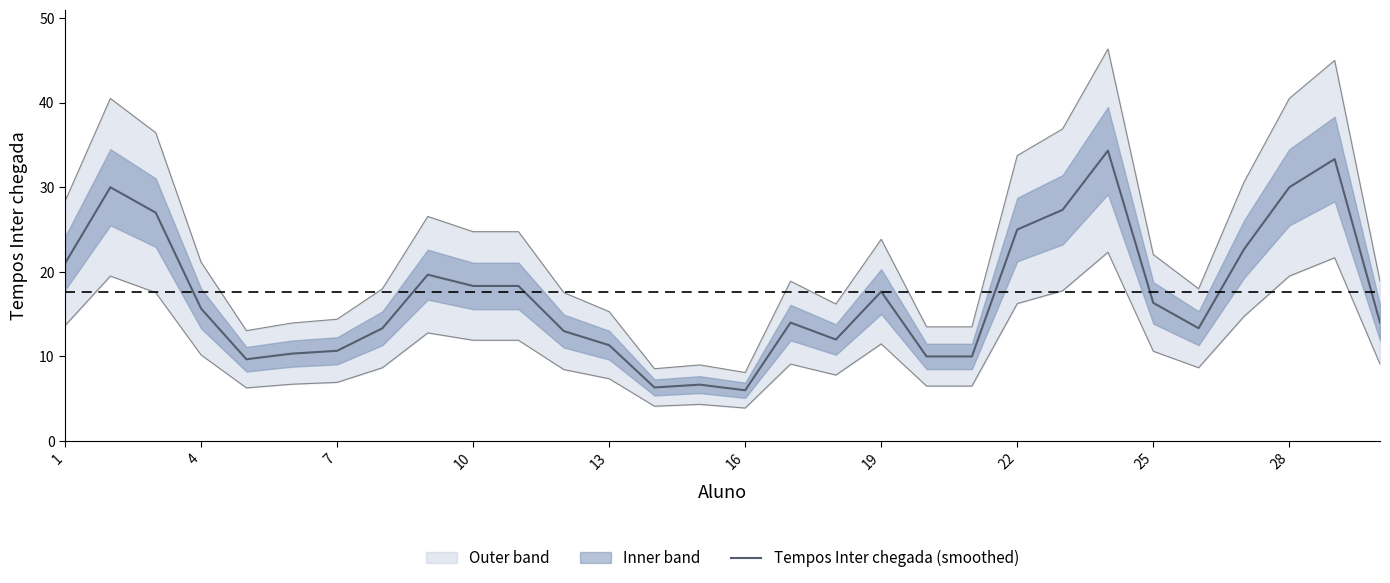

How many values are below 15?

15